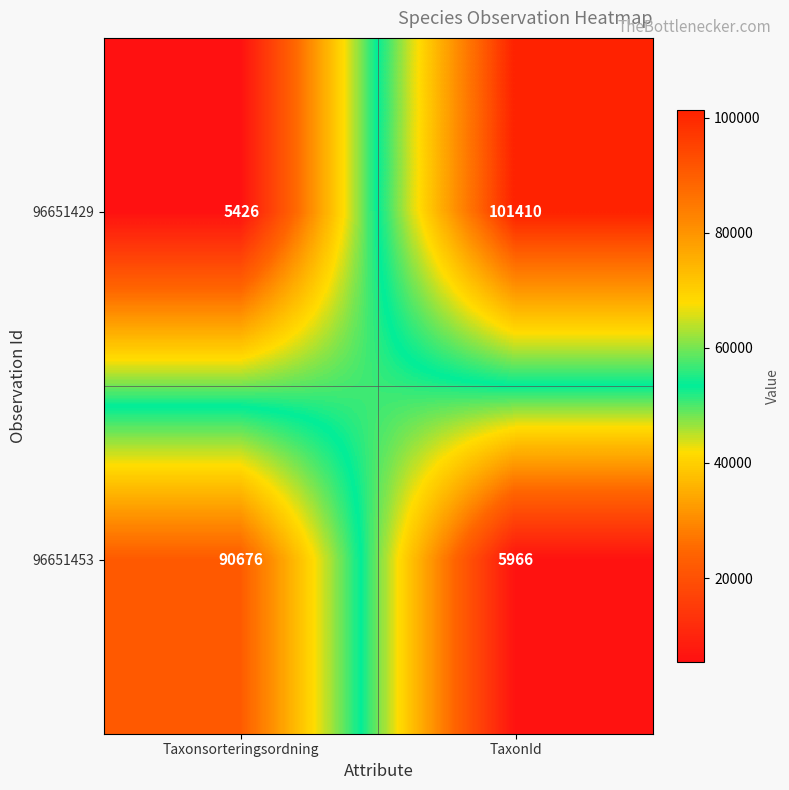

Reading right to left, transcribe all the data shown in this chart.

96651429: 101410	5426
96651453: 5966	90676